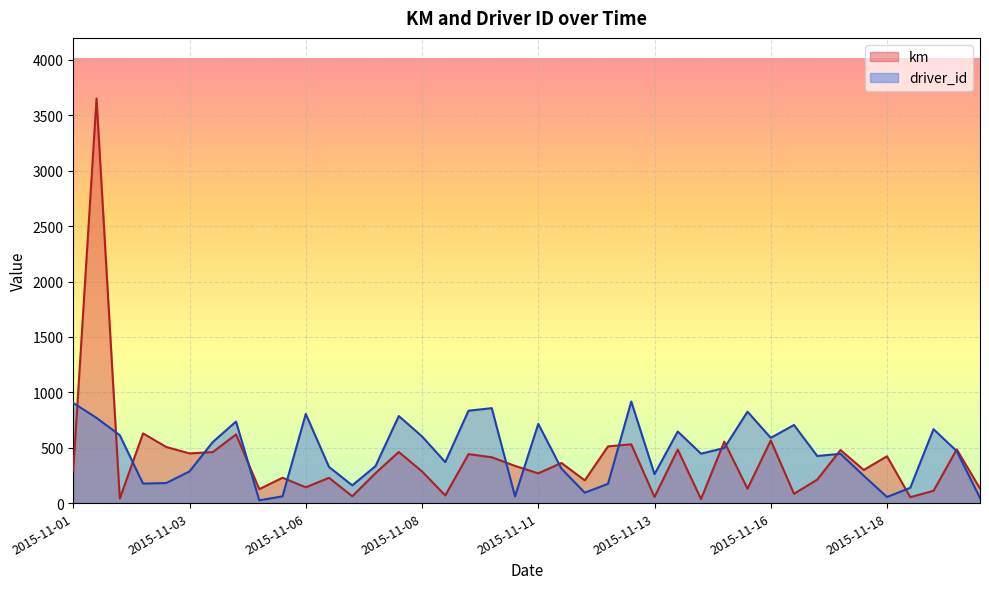

What is the total value across all series at 2015-11-09?

439.1